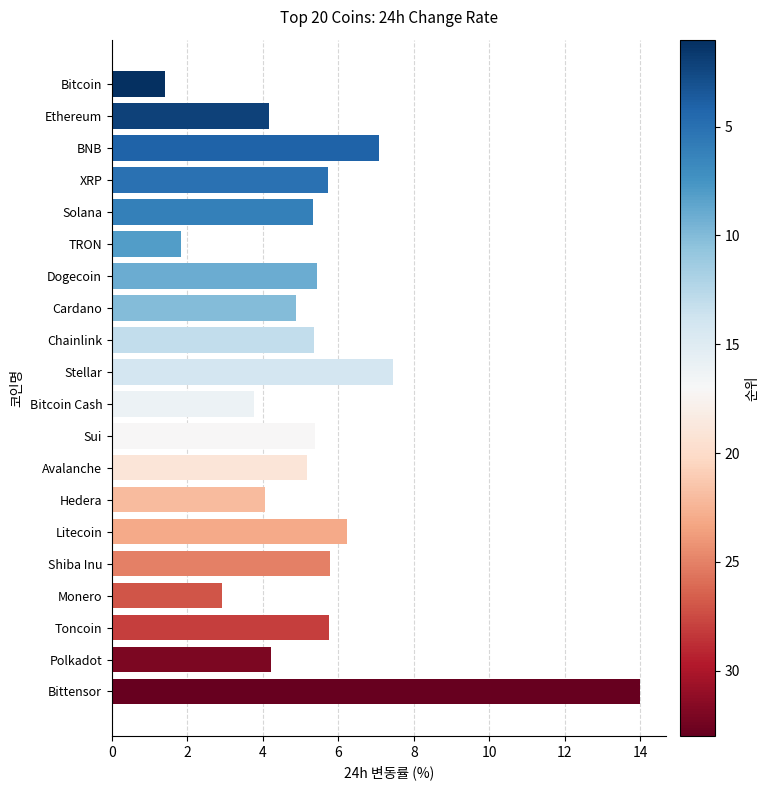

Are the bars horizontal?

Yes